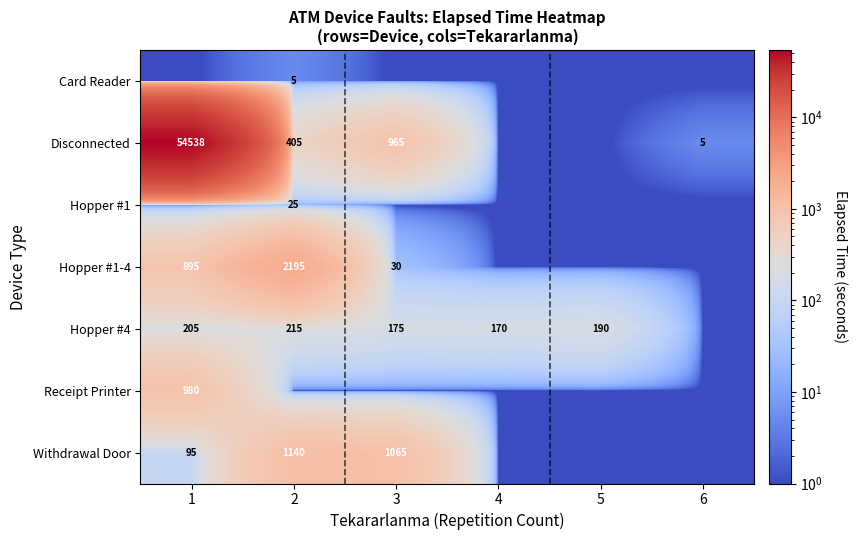

Between 2 and 3, which is larger?

2